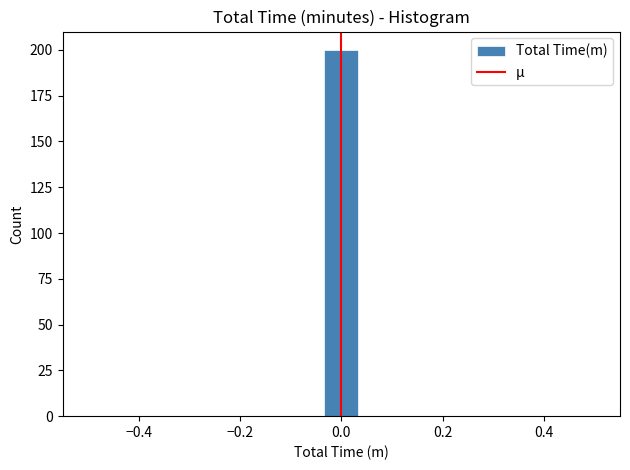

Around what value on the x-axis is the tallest bar? Give the approximate position of its centre, as read against the axis.

0.00